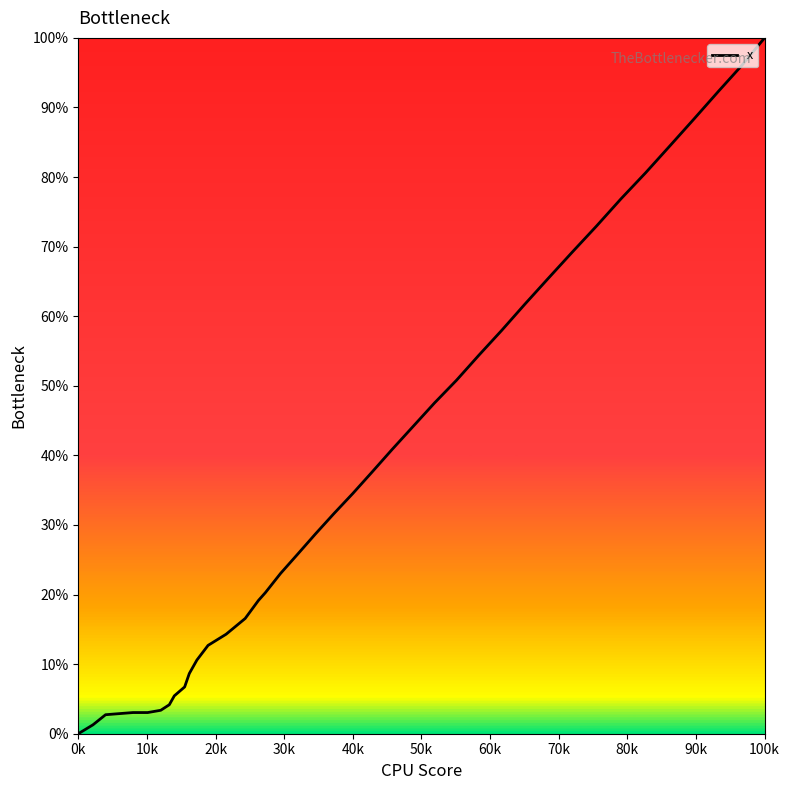

What is the greatest value displayed?

100.0